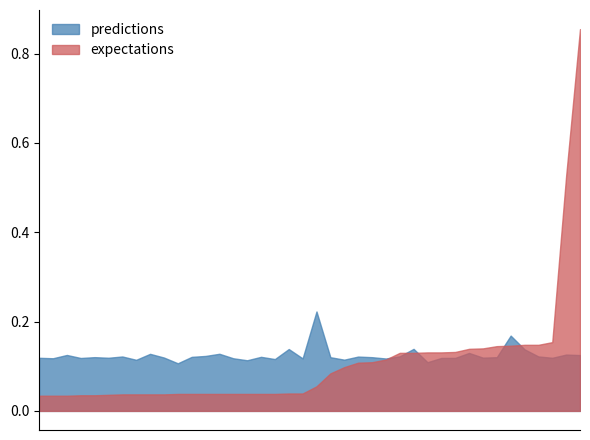

Which series has the largest range (max minus min)?

expectations